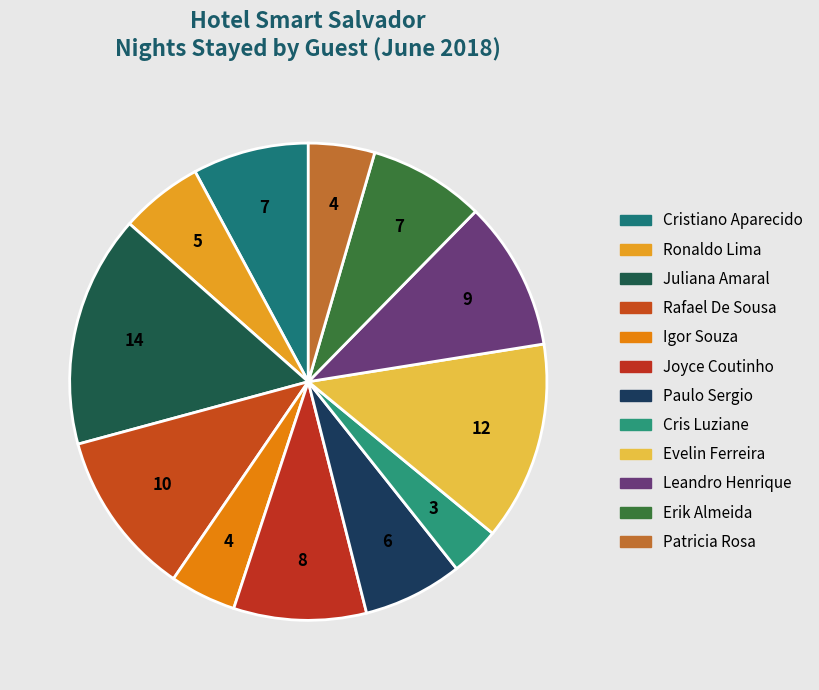

What is the smallest slice in the pie chart?

Cris Luziane